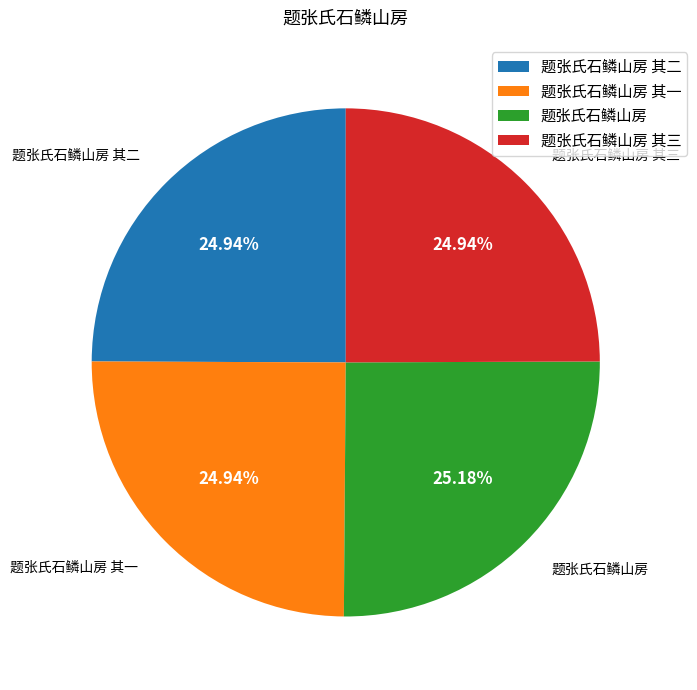

What is the ratio of the value at 题张氏石鳞山房 其三 to the value at 题张氏石鳞山房 其一?

1.0